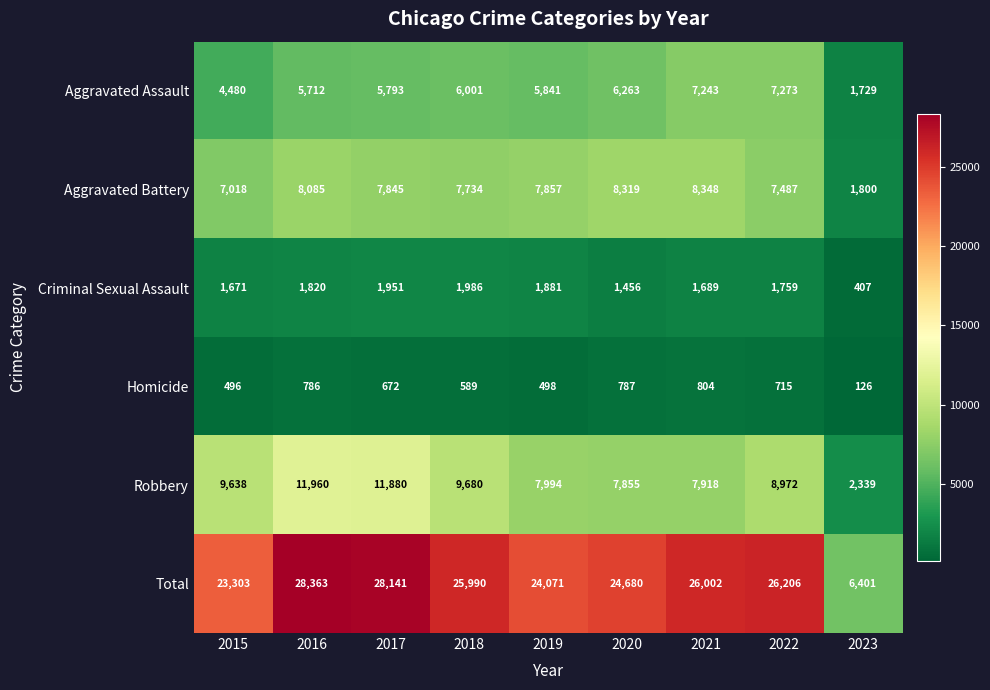

What is the total value across all series at 2023?

12802